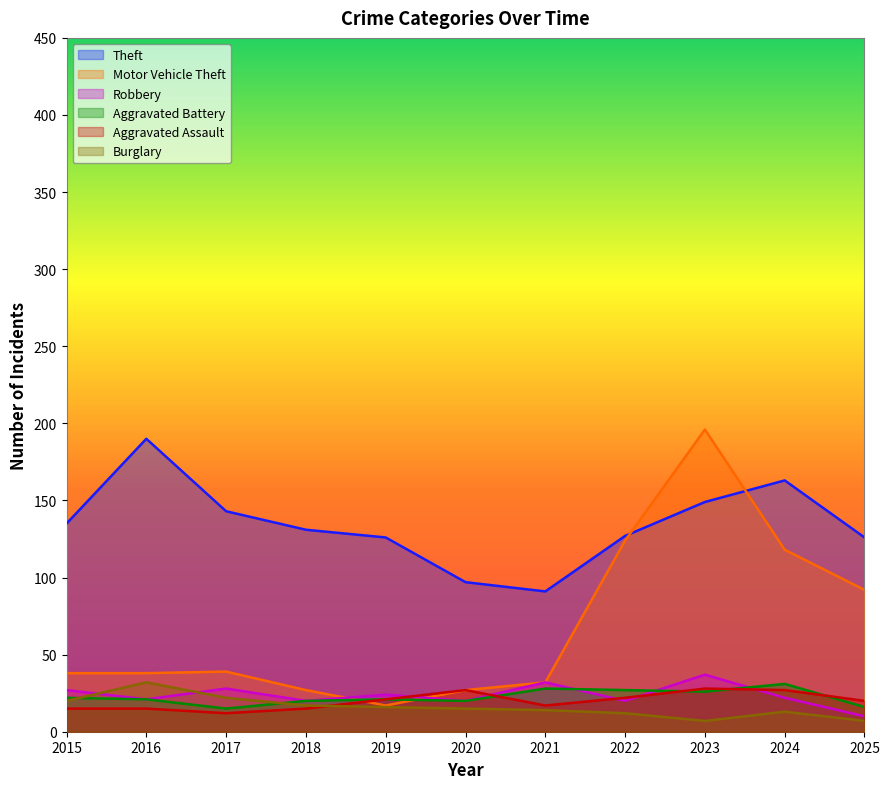

What are all the series names shown in the legend?

Theft, Motor Vehicle Theft, Robbery, Aggravated Battery, Aggravated Assault, Burglary